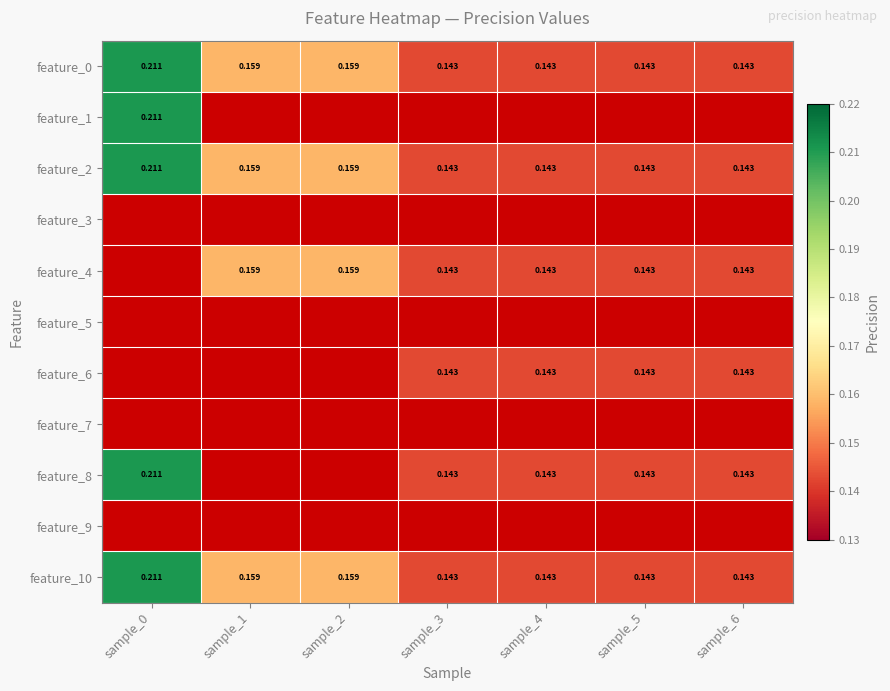

Is the value of feature_10 at sample_2 greater than the value of feature_2 at sample_0?

No